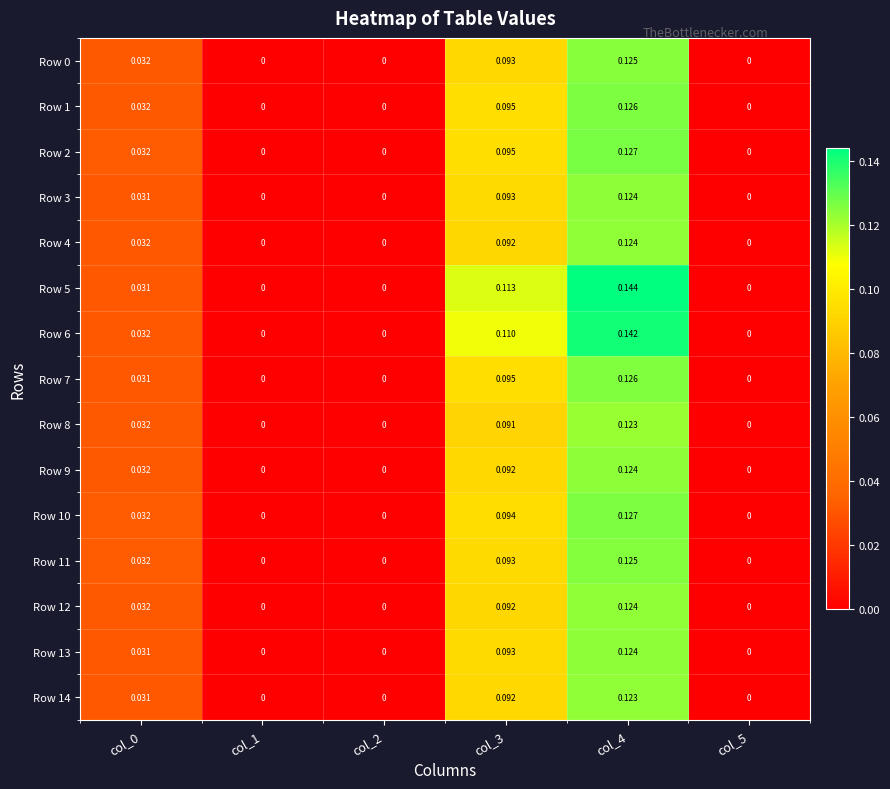

Is the value of Row 14 at col_3 greater than the value of Row 2 at col_3?

No